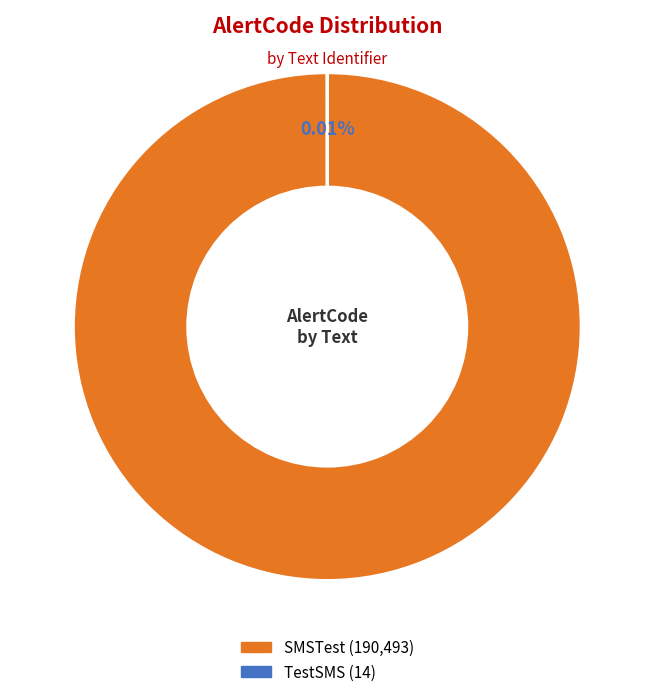

Combined, do TestSMS and SMSTest account for over 50%?

Yes